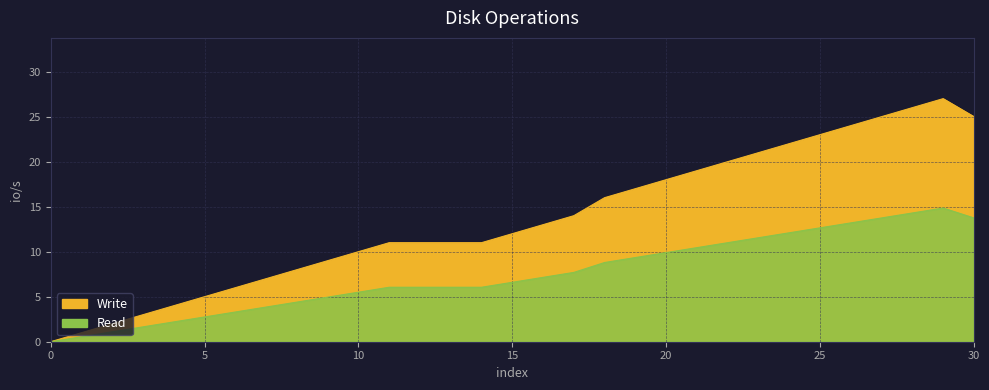

Which series has the largest total across all categories?

Write